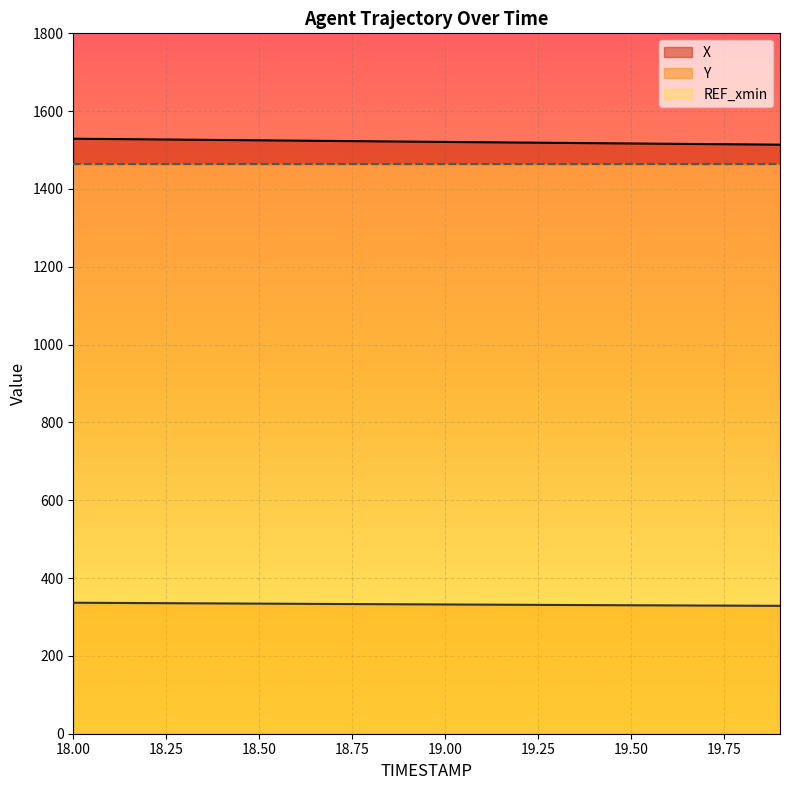

What is the difference between the maximum and second lowest values in the Y series?

7.6